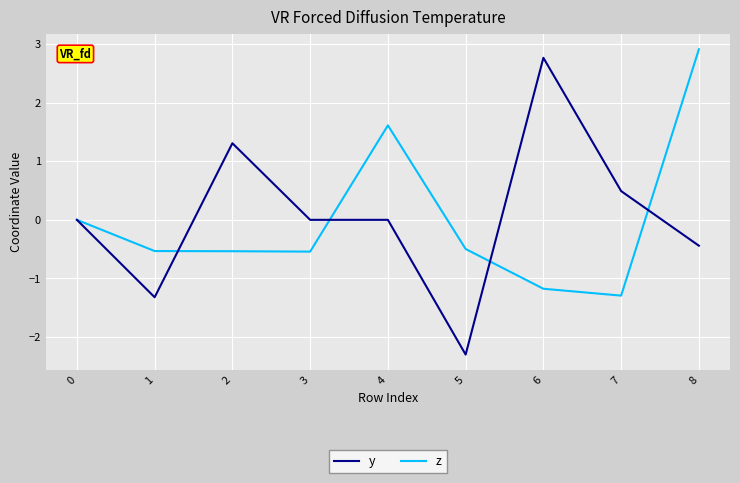

What is the difference between the second highest and second lowest values in the y series?

2.6